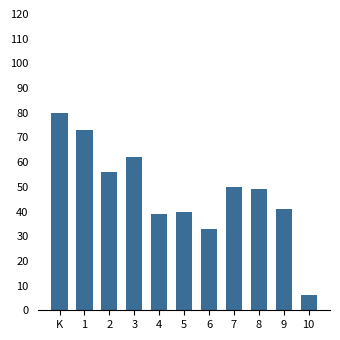

What is the sum of the values at 7 and 8?

99